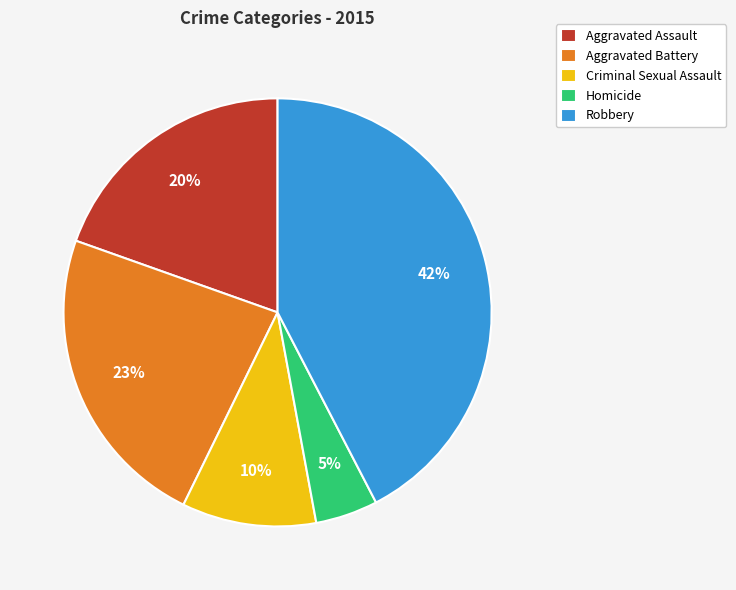

To the nearest percent, what percentage of the pie is Aggravated Assault?

20%